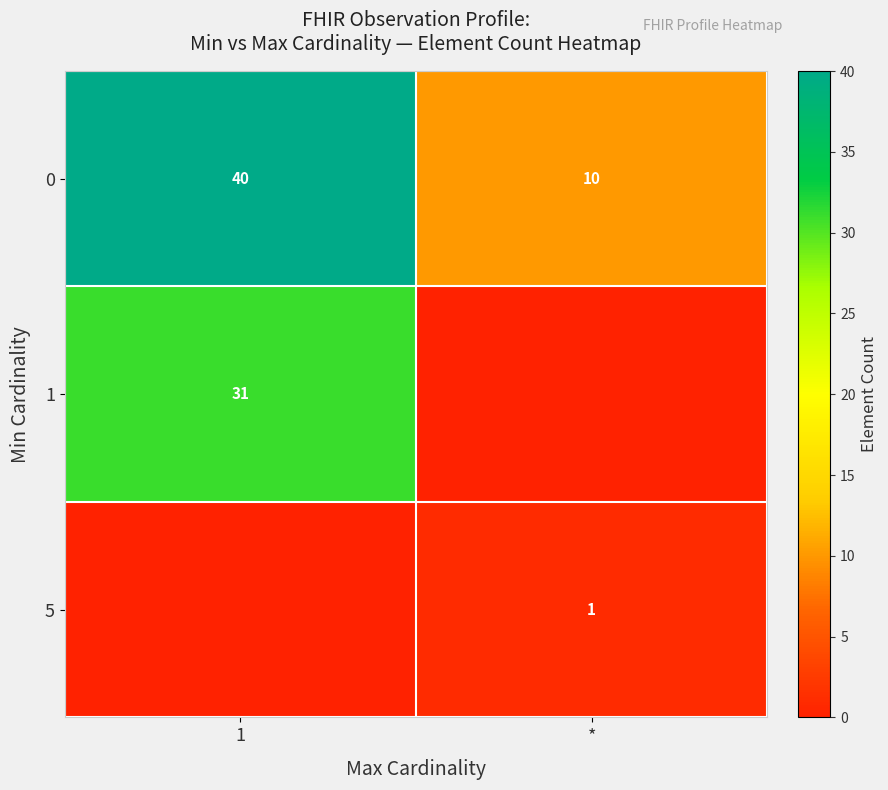

The 1 series shows 9 at 1. True or false?

False